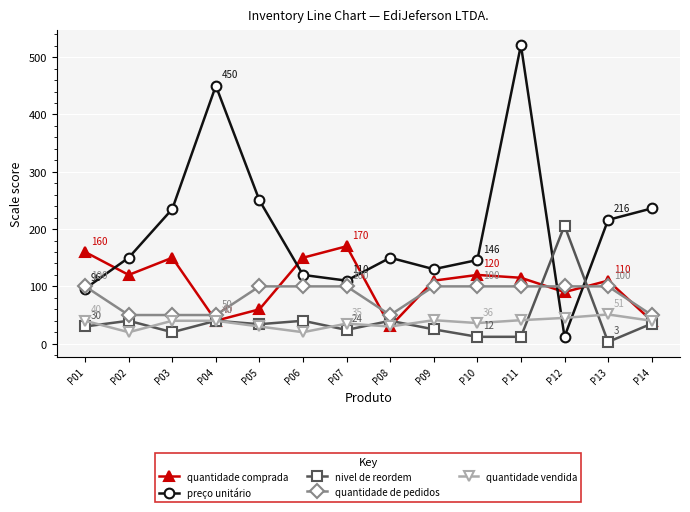

True or false: quantidade de pedidos has a value of 100 at P01.

True